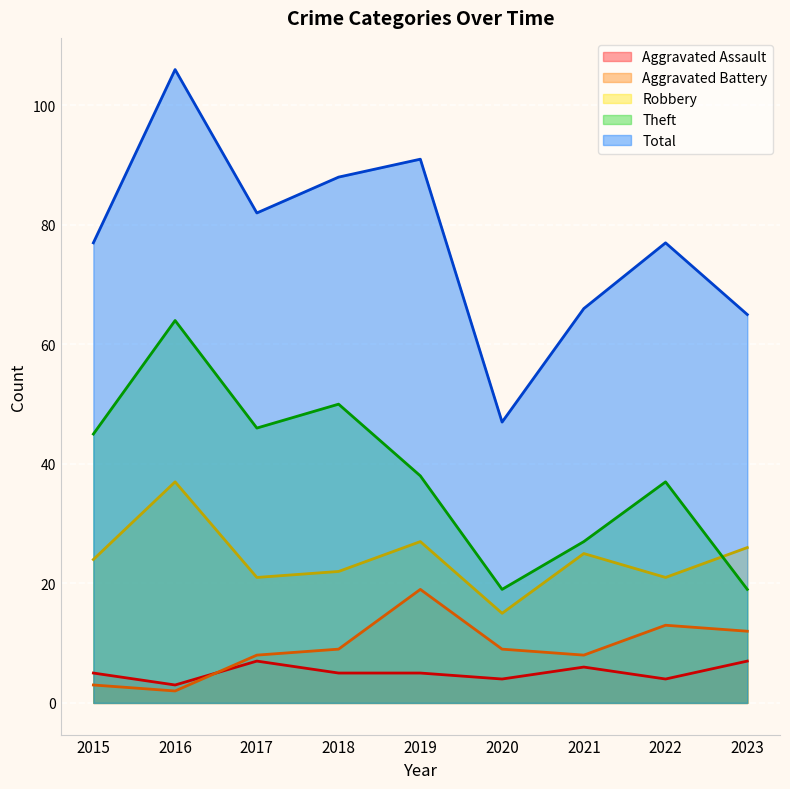

What is the sum of all Theft values?

345